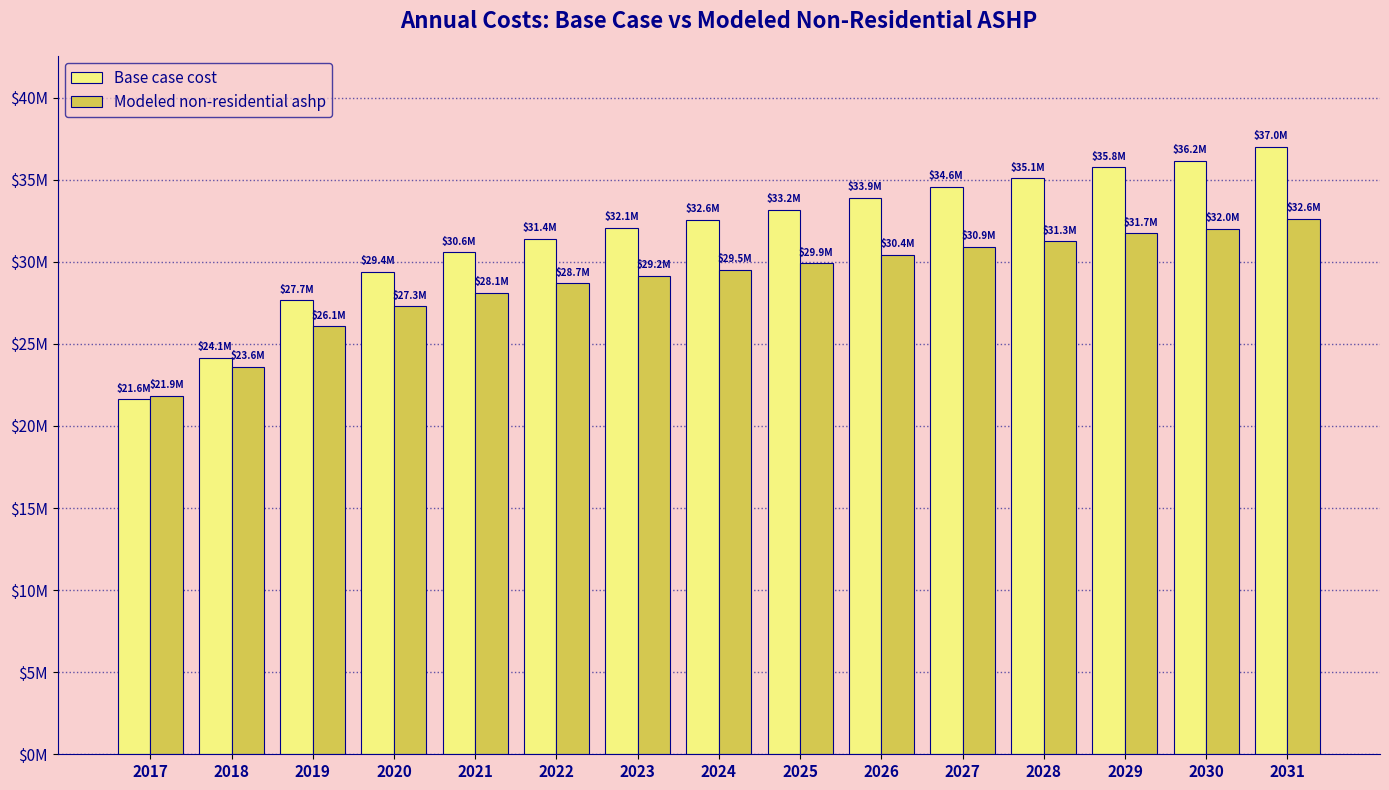

What is the total value across all series at 2018?

47749893.1